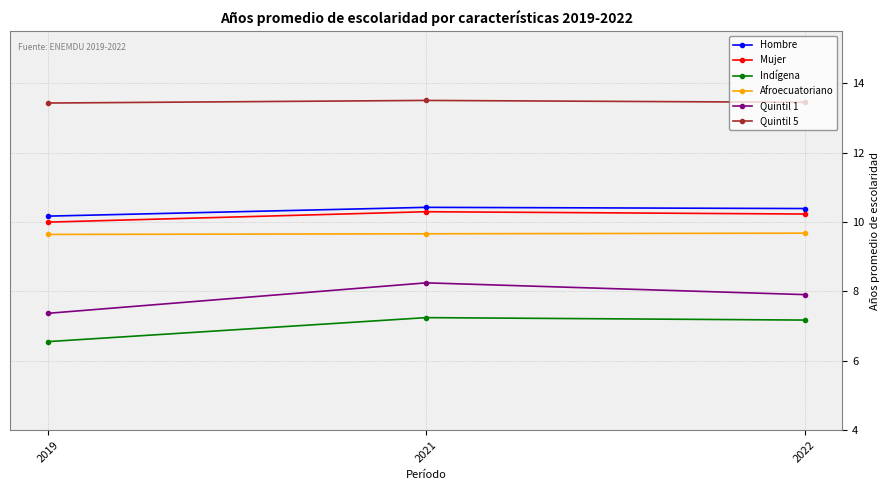

What is the difference between the maximum and minimum values in the Quintil 1 series?

0.9